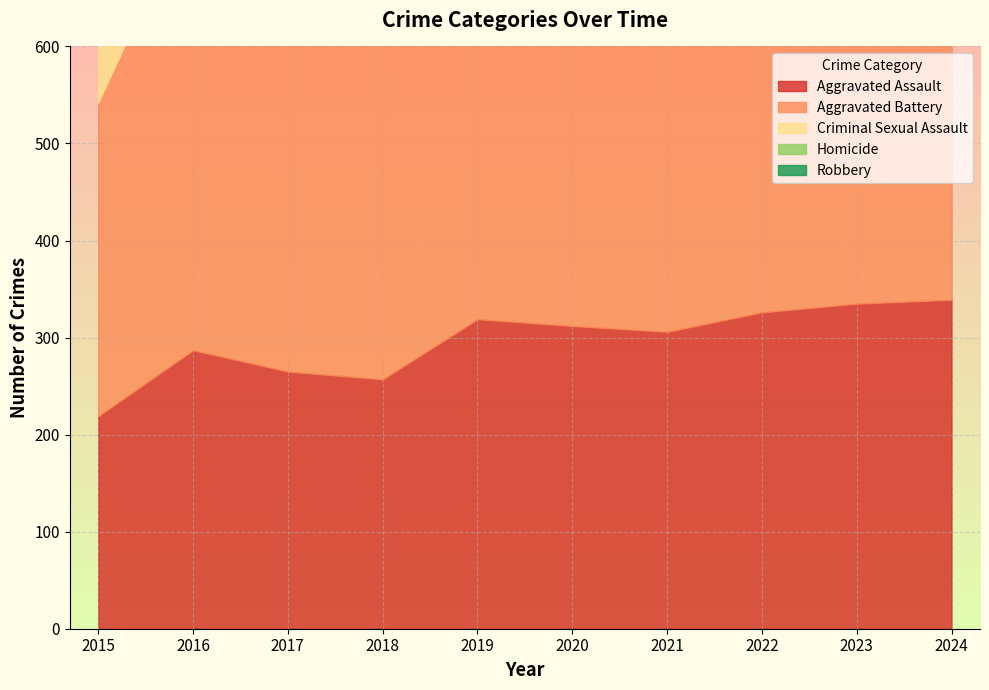

How many data points in Robbery are above 431?

4